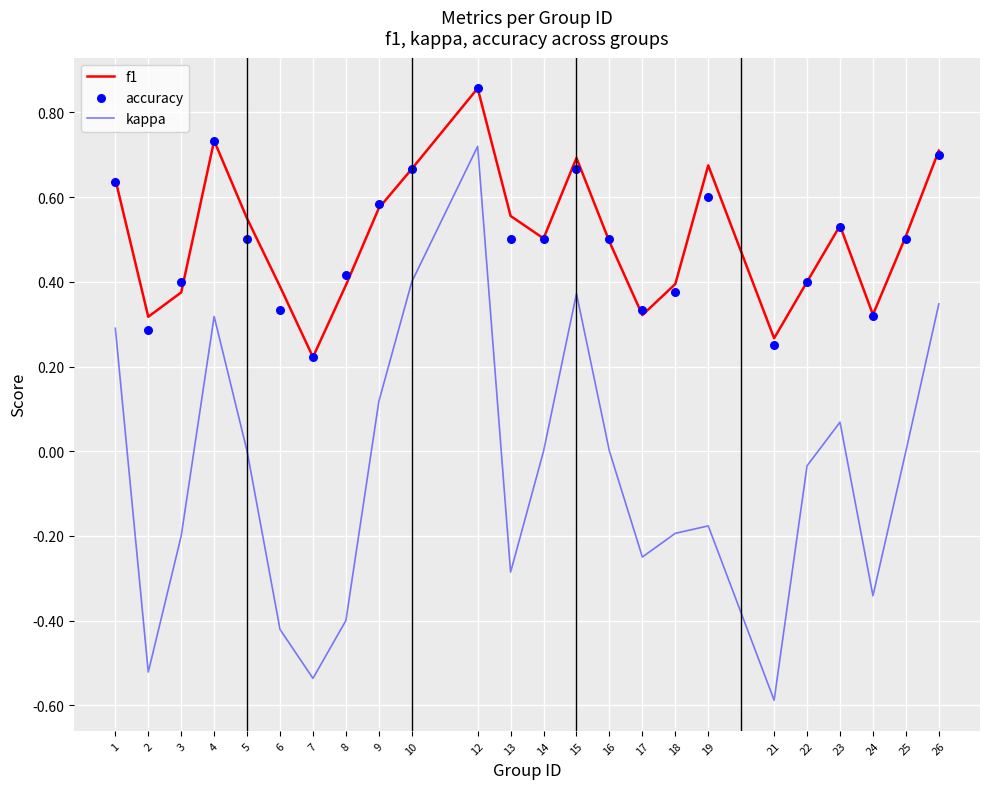

Which series has the largest Y range (max minus min)?

kappa